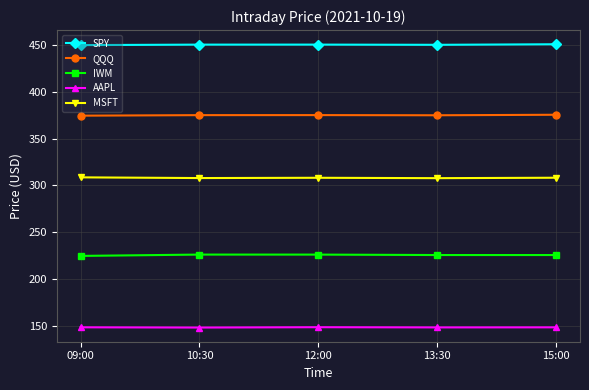

True or false: SPY and AAPL intersect in this chart.

False